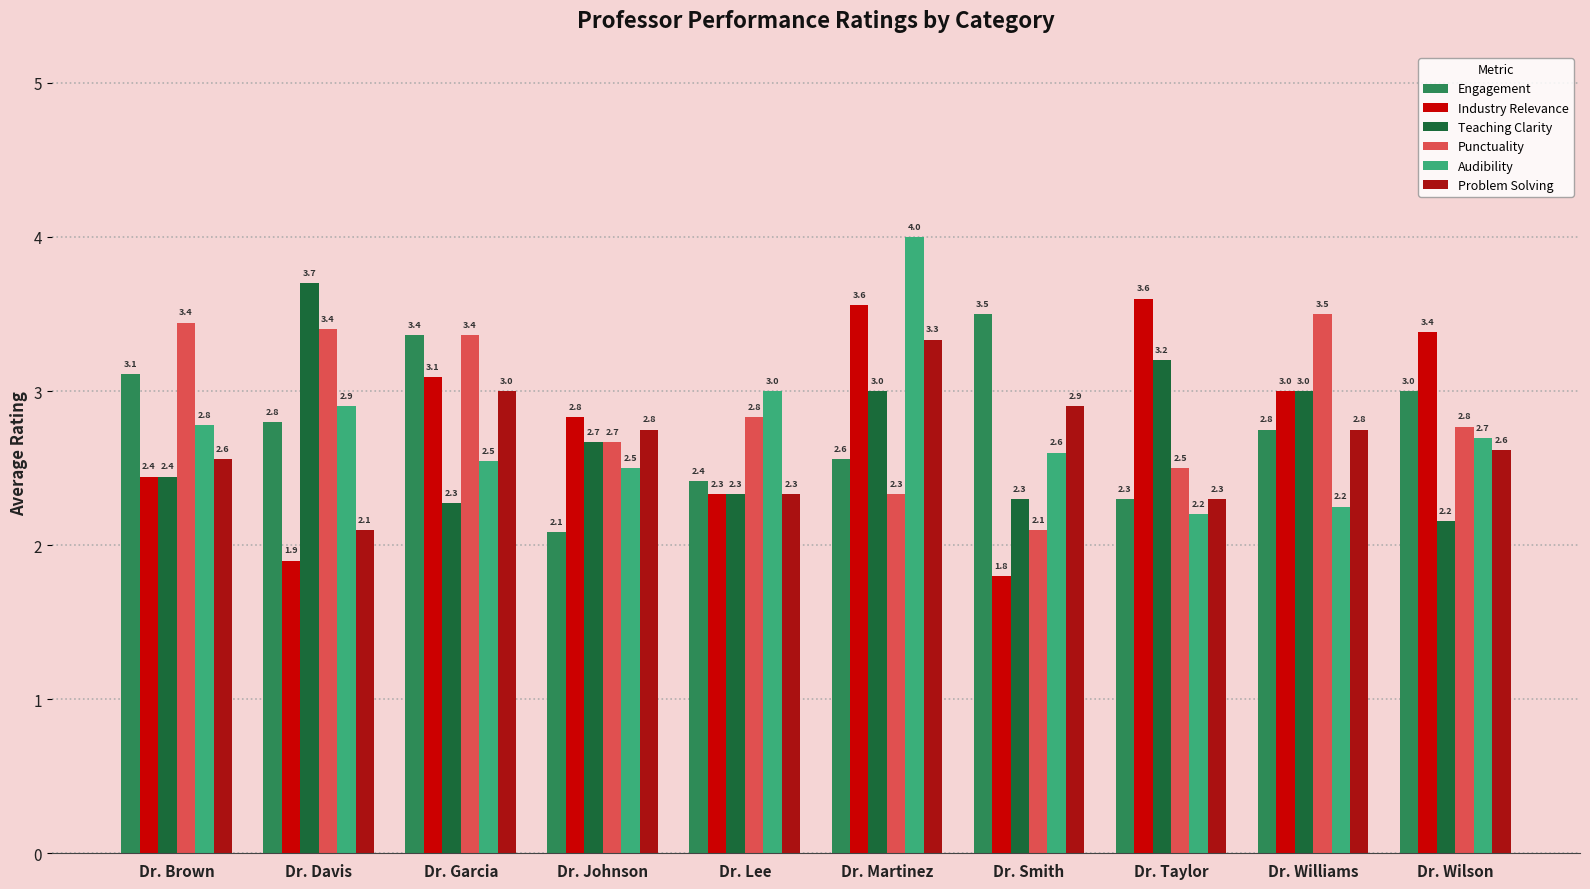

The Teaching Clarity series shows 2.2 at Dr. Wilson. True or false?

True